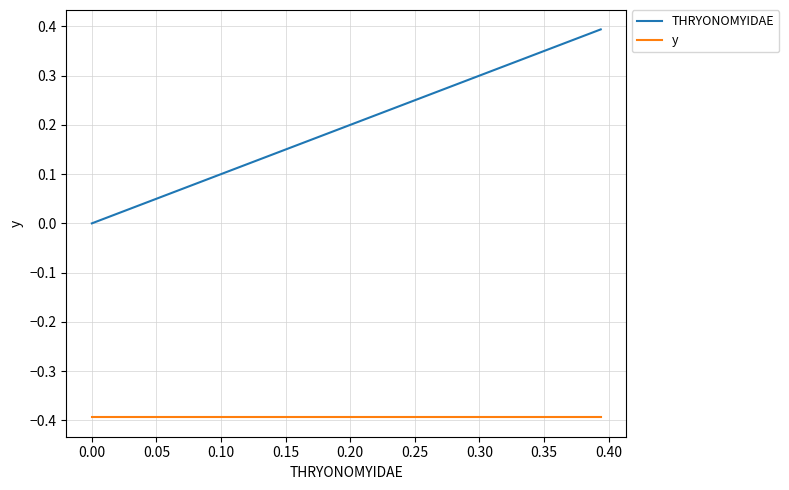

What is the maximum value for y?

-0.4